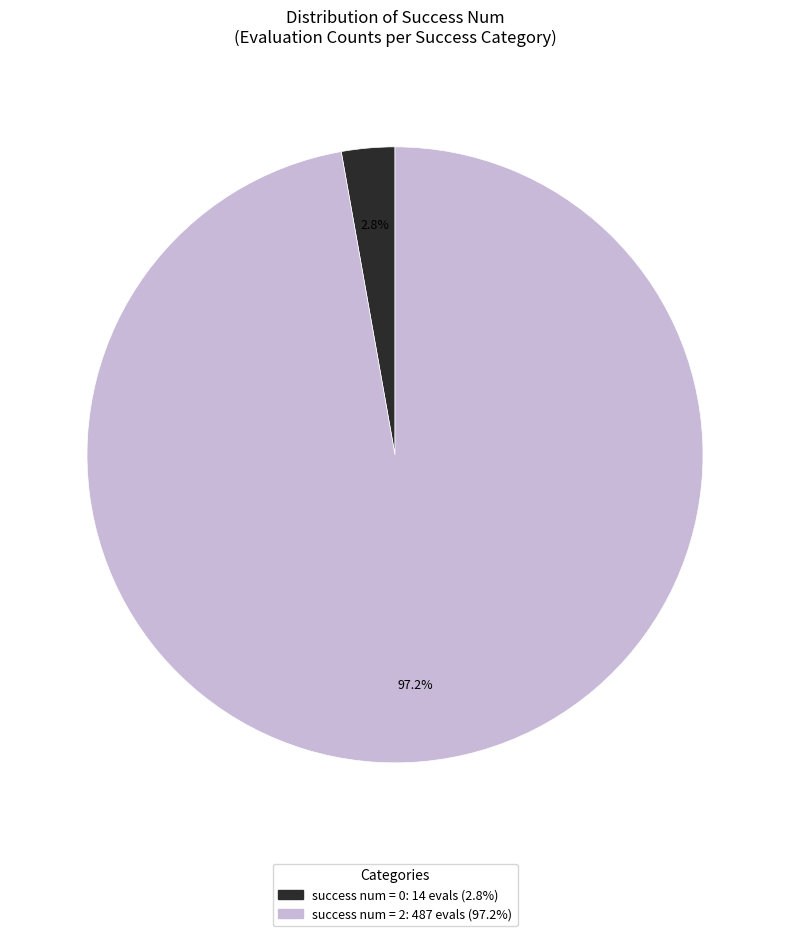

Count the number of slices in the pie.

2